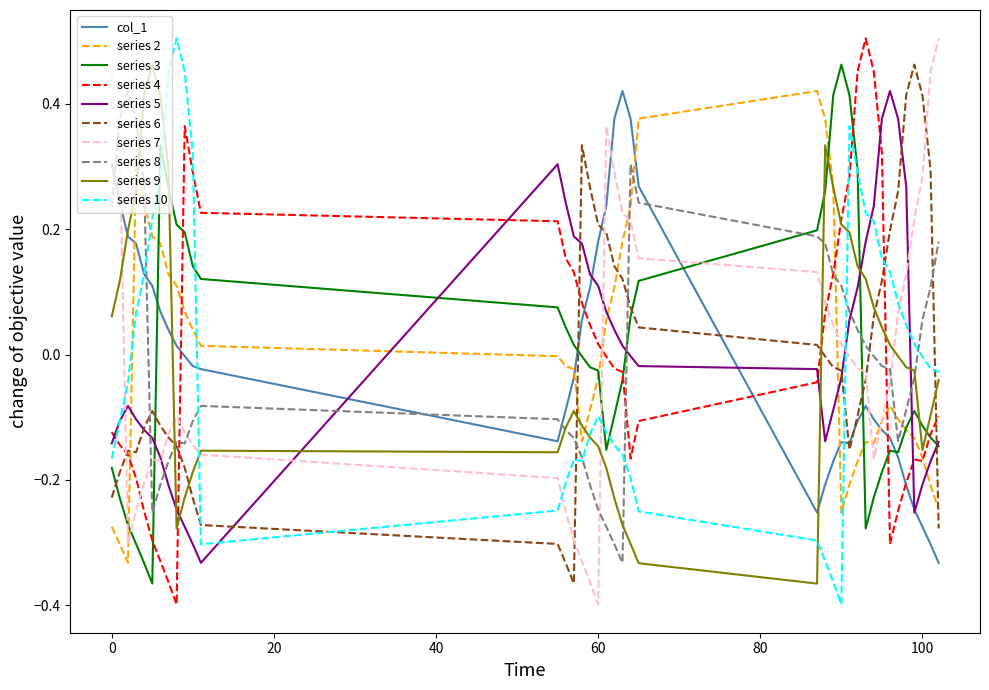

True or false: series 10 and series 6 cross at least once.

True